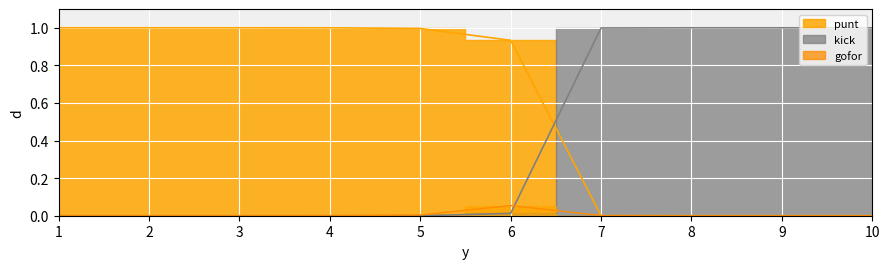

What is the total value across all series at 10?

1.0